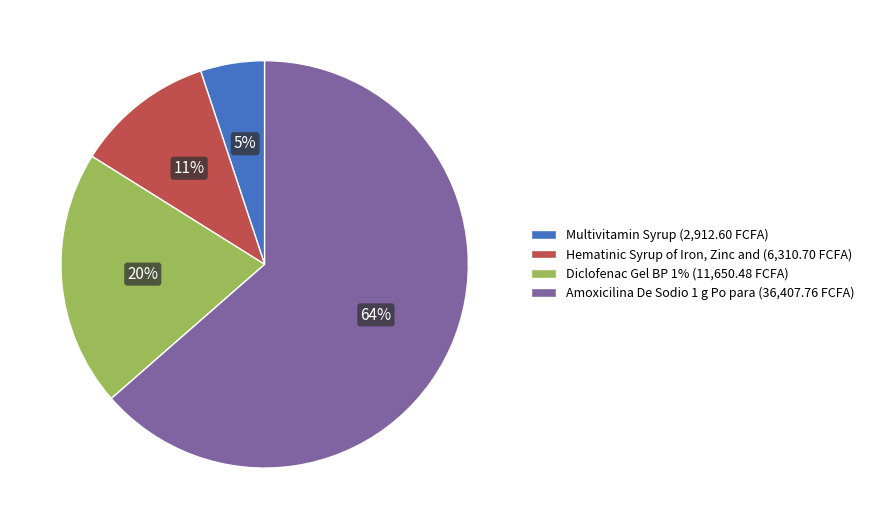

What is the largest slice in the pie chart?

Amoxicilina De Sodio 1 g Po para